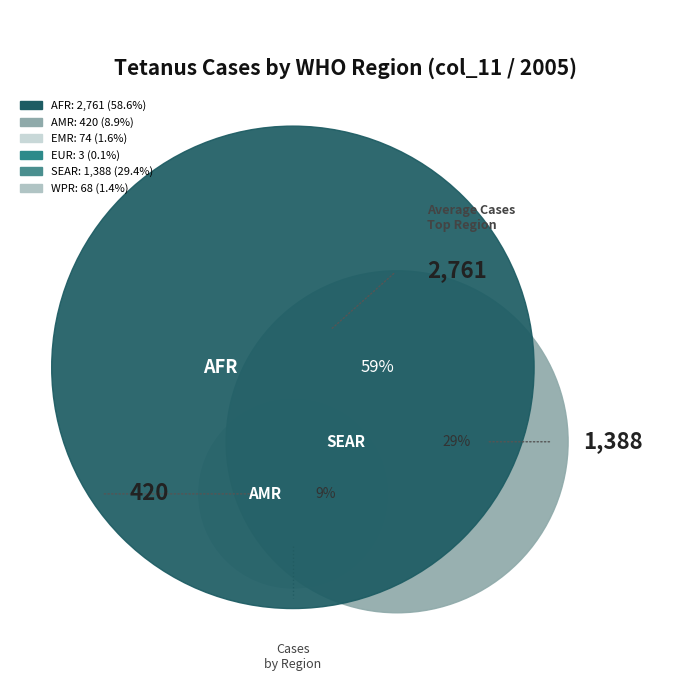

What portion of the pie excludes EMR?

98.4%